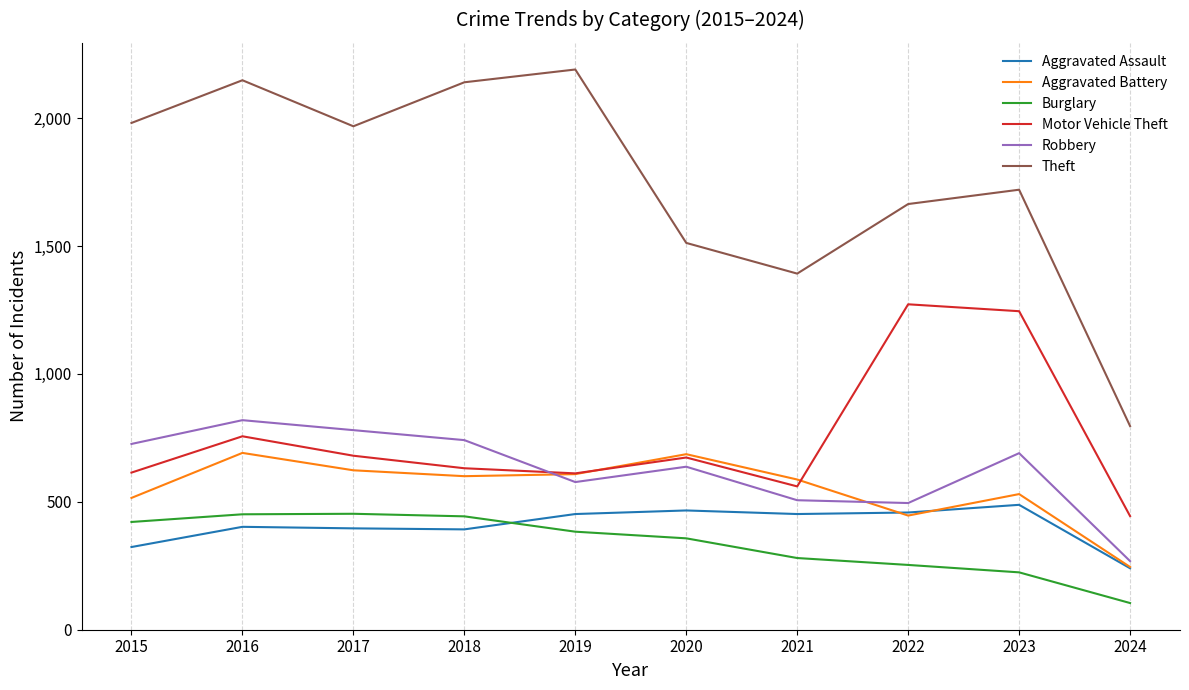

At which label does Theft reach its minimum?

2024